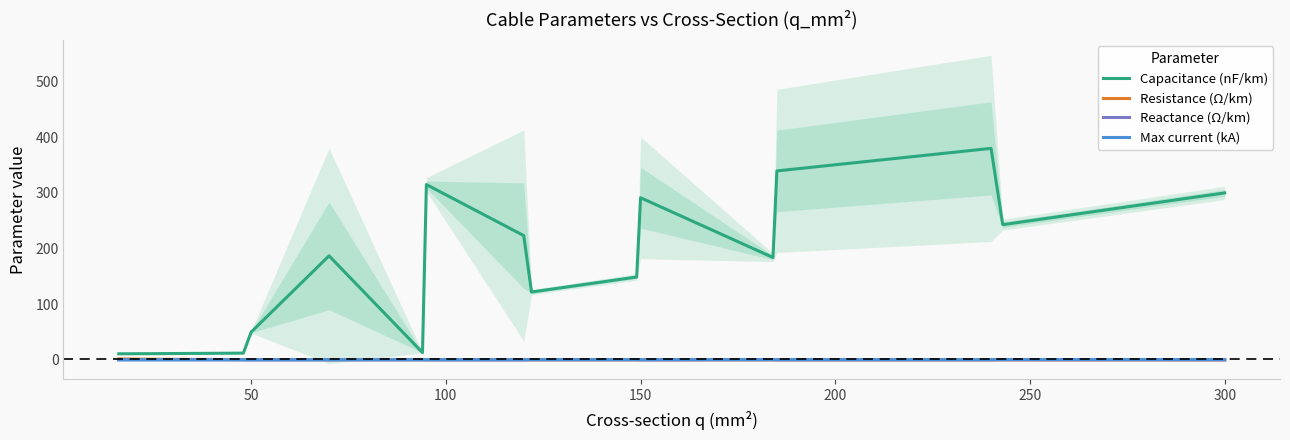

Reading left to right, transcribe all the data shown in this chart.

Capacitance (nF/km): 11.0	11.2	12.2	50.0	187.0	13.2	315.0	223.3	122.0	149.0	291.3	184.0	339.5	380.0	243.0	300.0
Resistance (Ω/km): 1.9	1.2	0.6	0.6	0.4	0.3	0.3	0.2	0.2	0.2	0.2	0.2	0.1	0.1	0.1	0.1
Reactance (Ω/km): 0.3	0.3	0.3	0.1	0.1	0.3	0.1	0.1	0.3	0.3	0.1	0.3	0.1	0.1	0.3	0.1
Max current (kA): 0.1	0.1	0.2	0.1	0.2	0.3	0.3	0.3	0.4	0.5	0.3	0.5	0.4	0.4	0.6	0.6